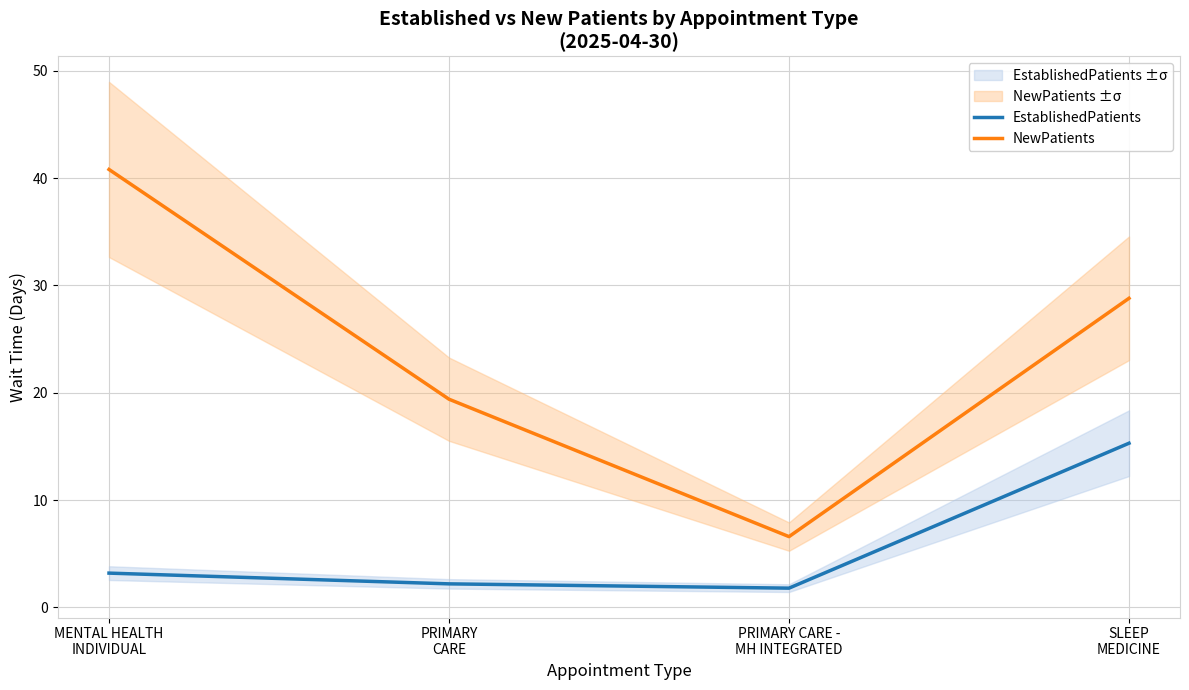

Which has a higher value, MENTAL HEALTH
INDIVIDUAL or PRIMARY
CARE?

MENTAL HEALTH
INDIVIDUAL